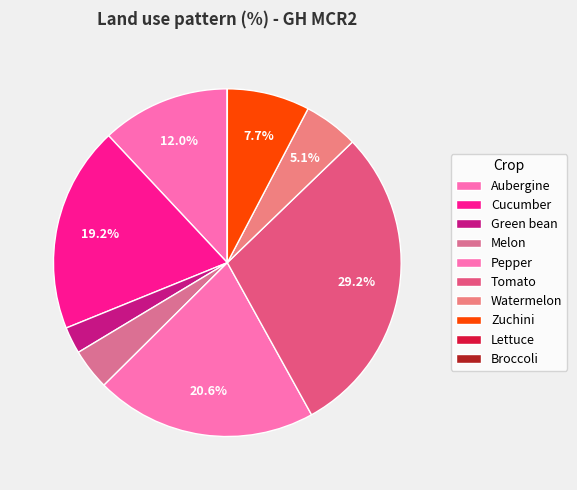

Does Broccoli represent more than half of the total?

No